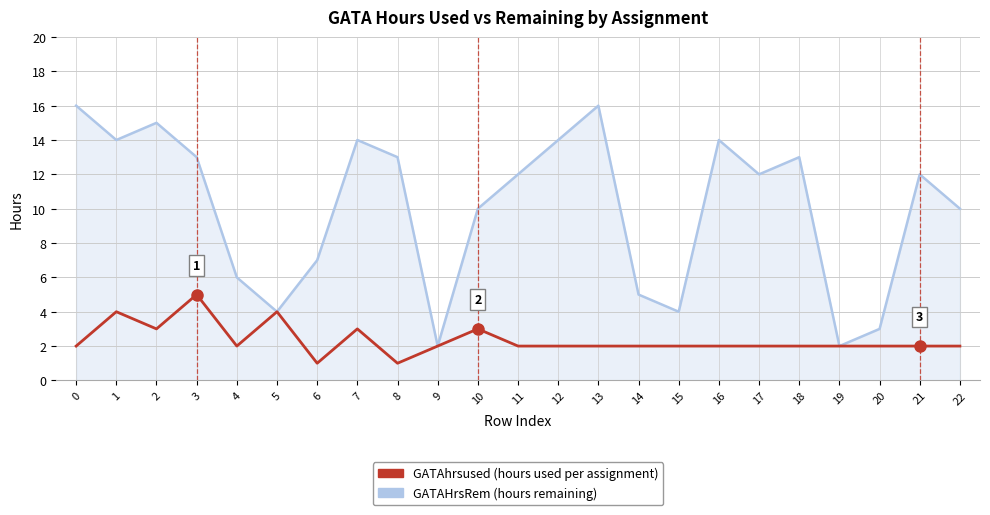

What is the maximum value shown in the chart?

16